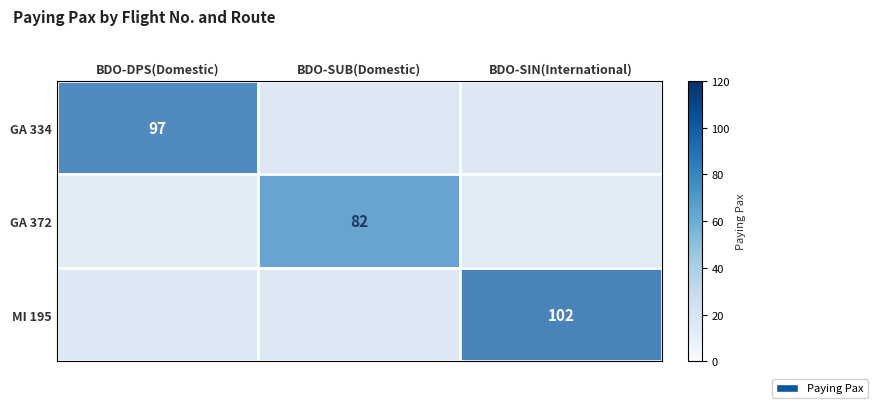

The GA 372 series shows 82 at BDO-SUB(Domestic). True or false?

True